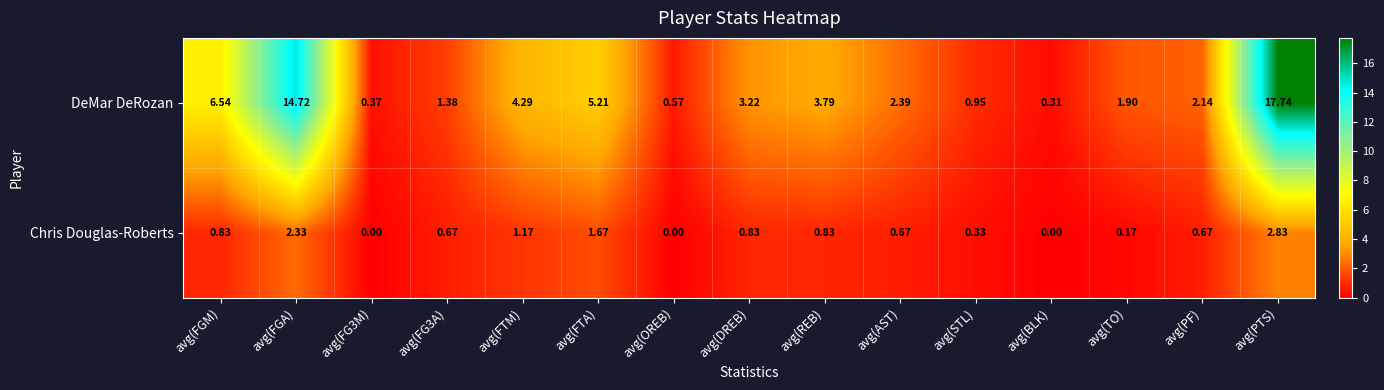

Rank the series by their average value, from highest to lowest.

DeMar DeRozan, Chris Douglas-Roberts